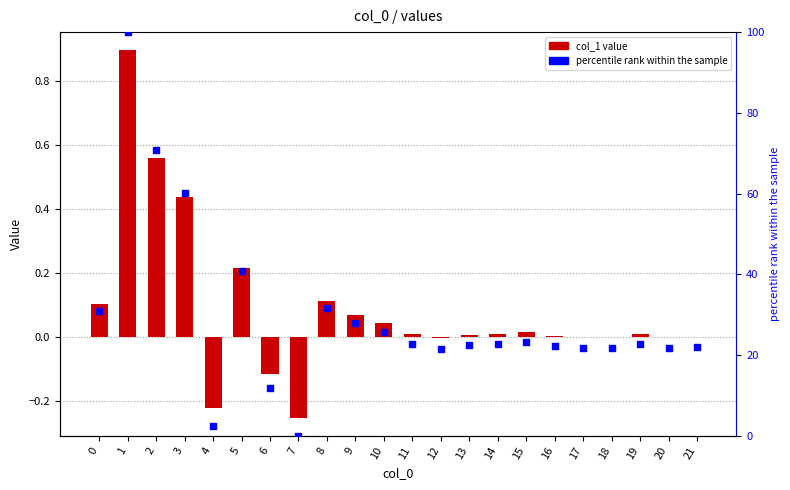

At which category is the sum across all series the highest?

1